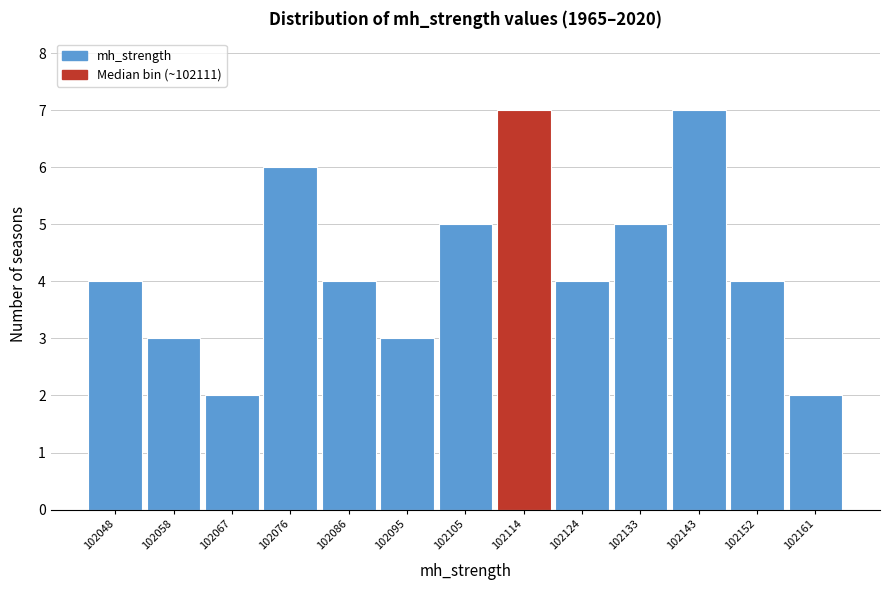

Reading left to right, transcribe this chart: for each bar, give the range it covers on the x-axis and its height. Neither the bar edges nor the heights are printed on the chart, so give them approximately, as read against the axes.

102043 to 102053: 4
102053 to 102062: 3
102062 to 102072: 2
102072 to 102081: 6
102081 to 102091: 4
102091 to 102100: 3
102100 to 102109: 5
102109 to 102119: 7
102119 to 102128: 4
102128 to 102138: 5
102138 to 102147: 7
102147 to 102157: 4
102157 to 102166: 2